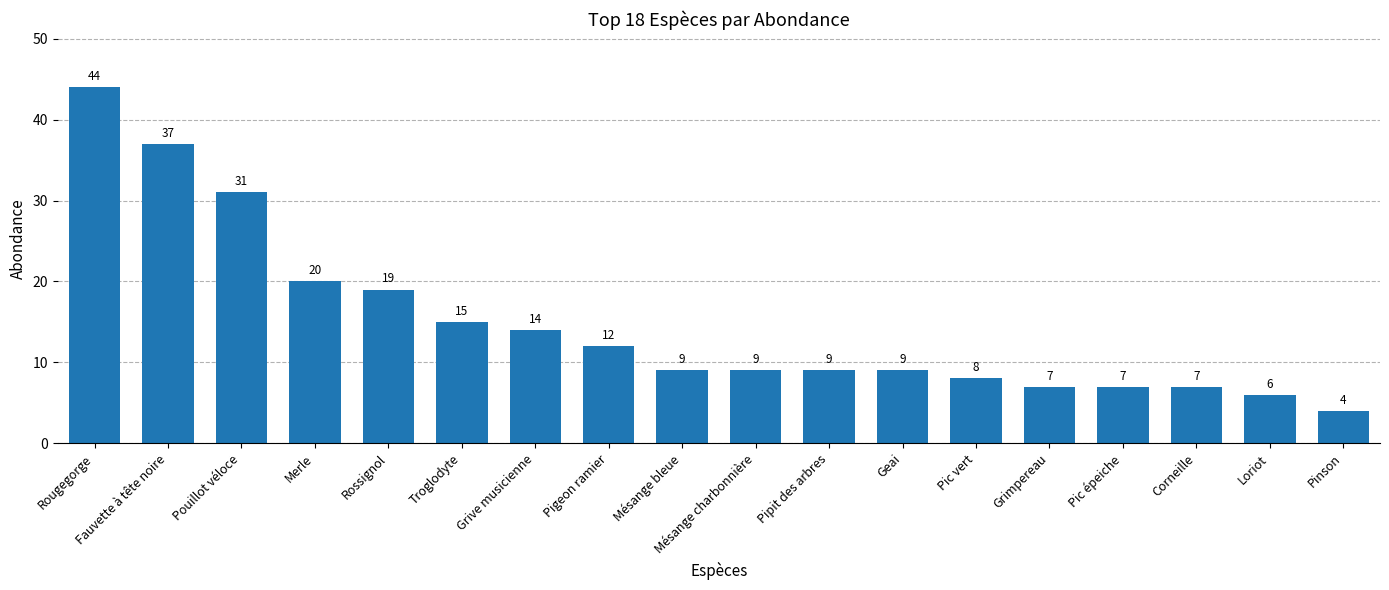

At which category does the chart reach its peak across all series?

Rougegorge